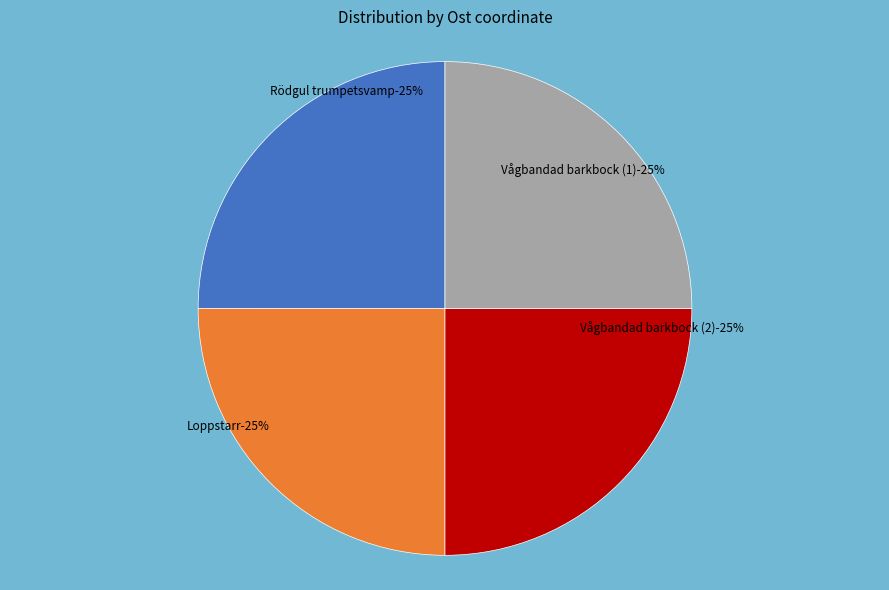

What percentage is the Loppstarr (105036280) slice, to the nearest percent?

25%